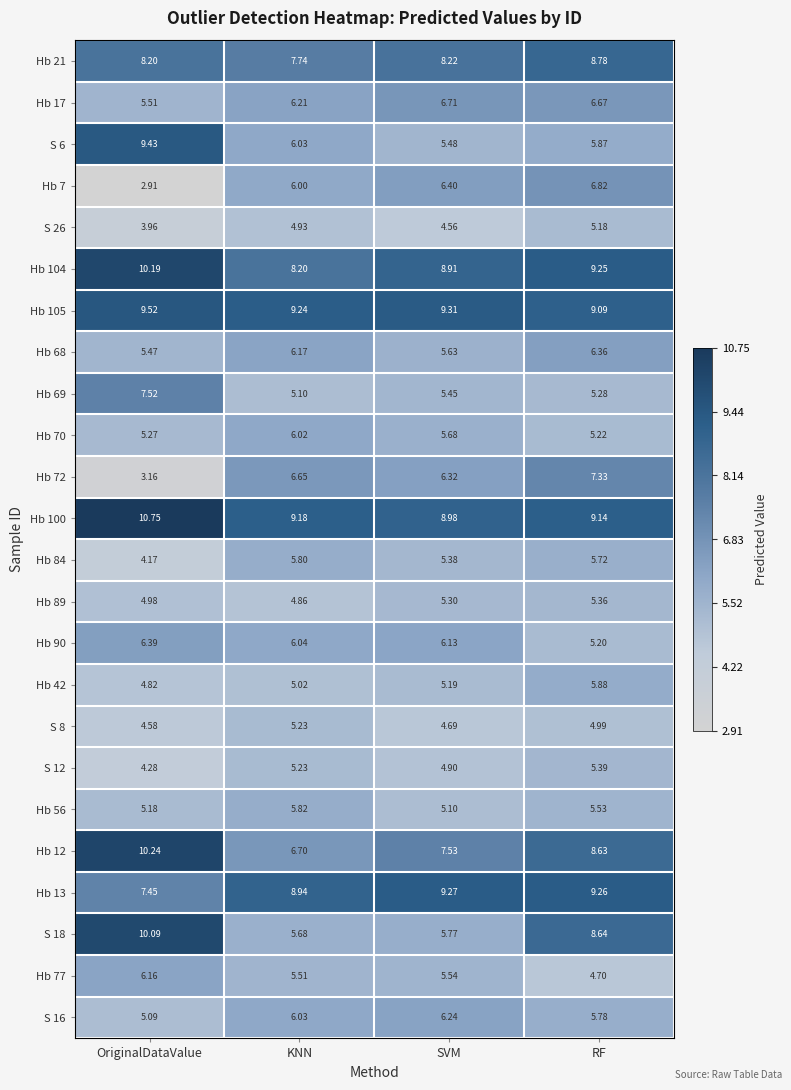

Where does the S 16 series first go above 6?

KNN